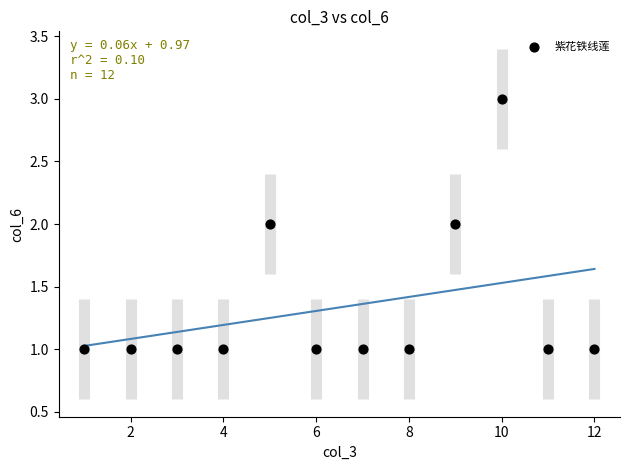

What is the range of X values (max minus min)?

11